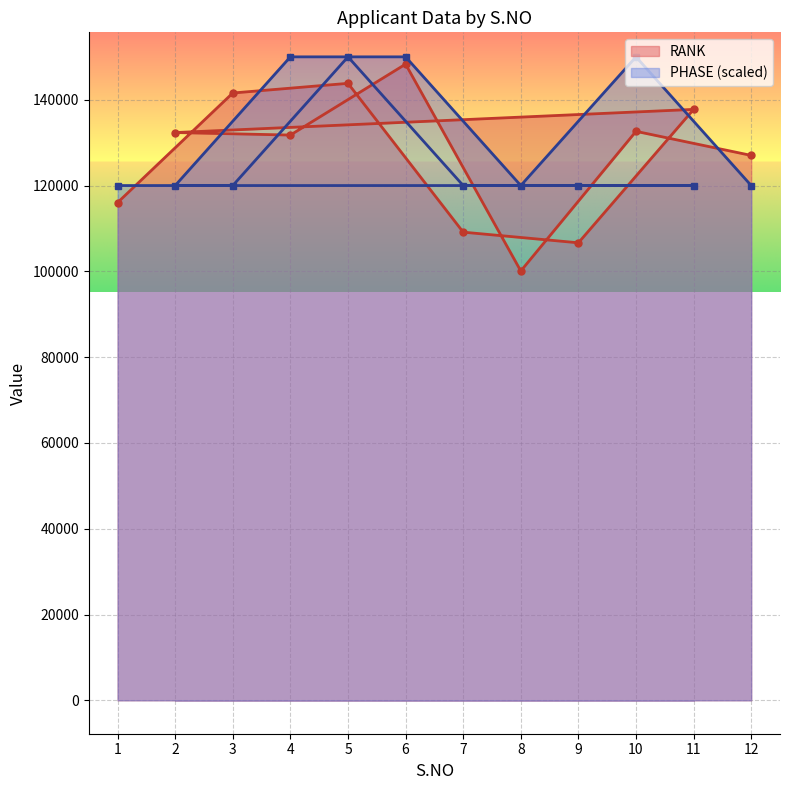

What is the total value across all series at 2?

252355